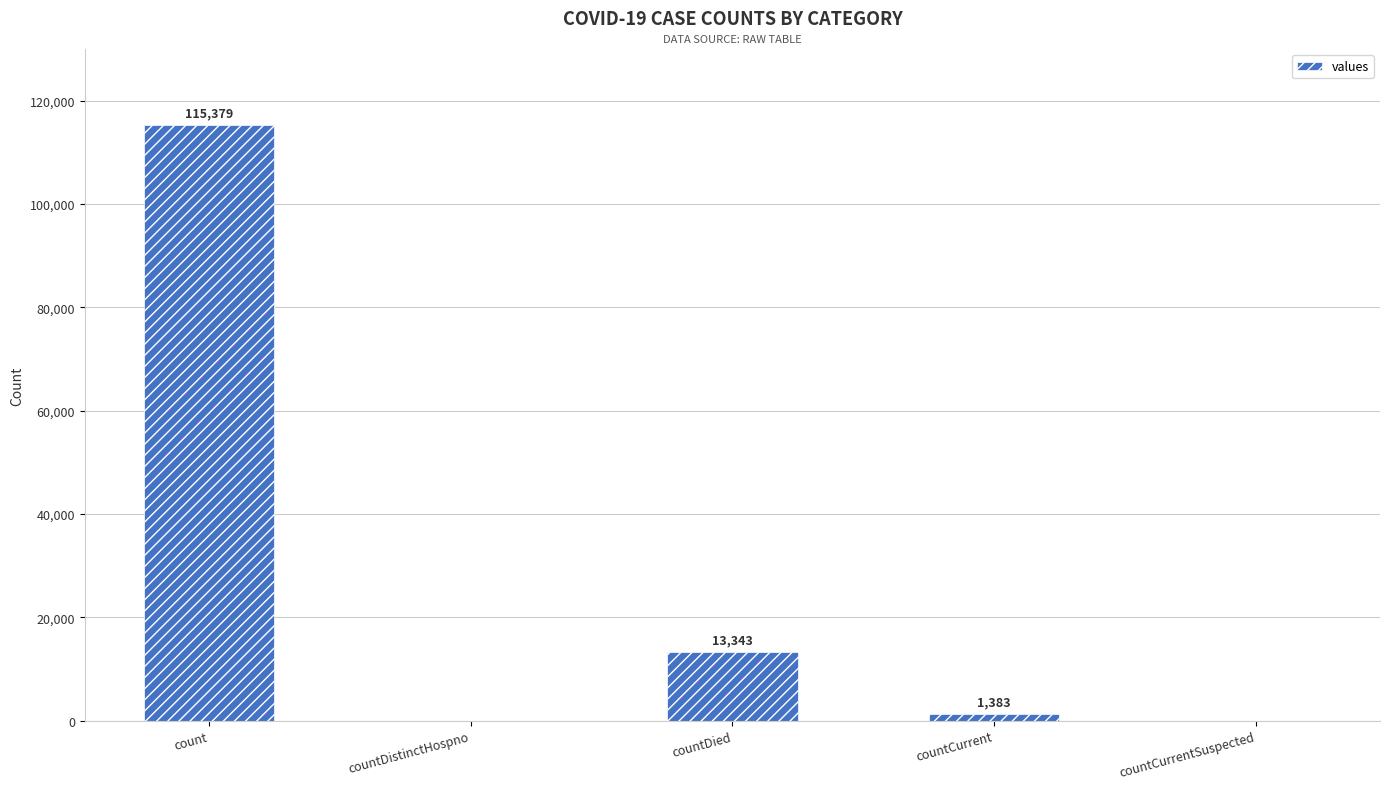

Where does the data first go above 1383?

count